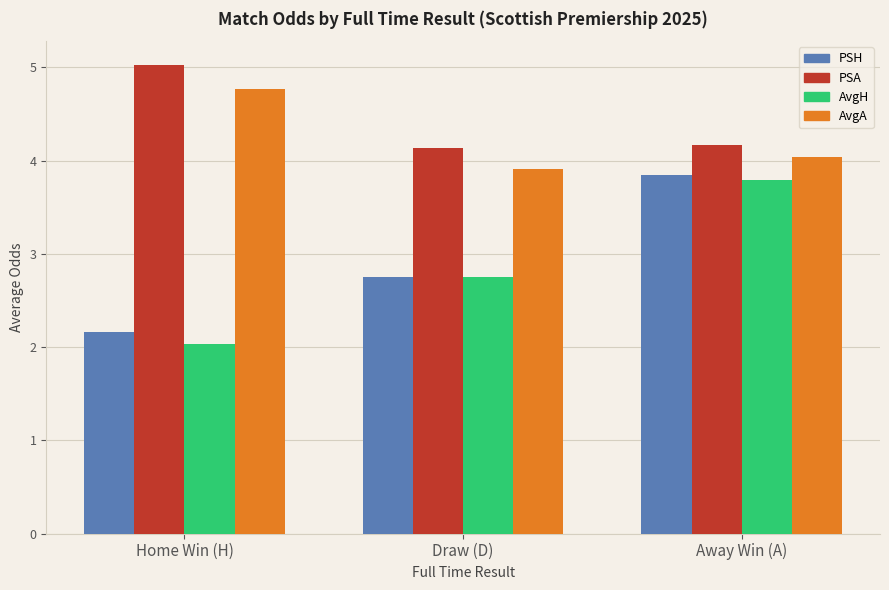

What is the total value across all series at Draw (D)?

13.5